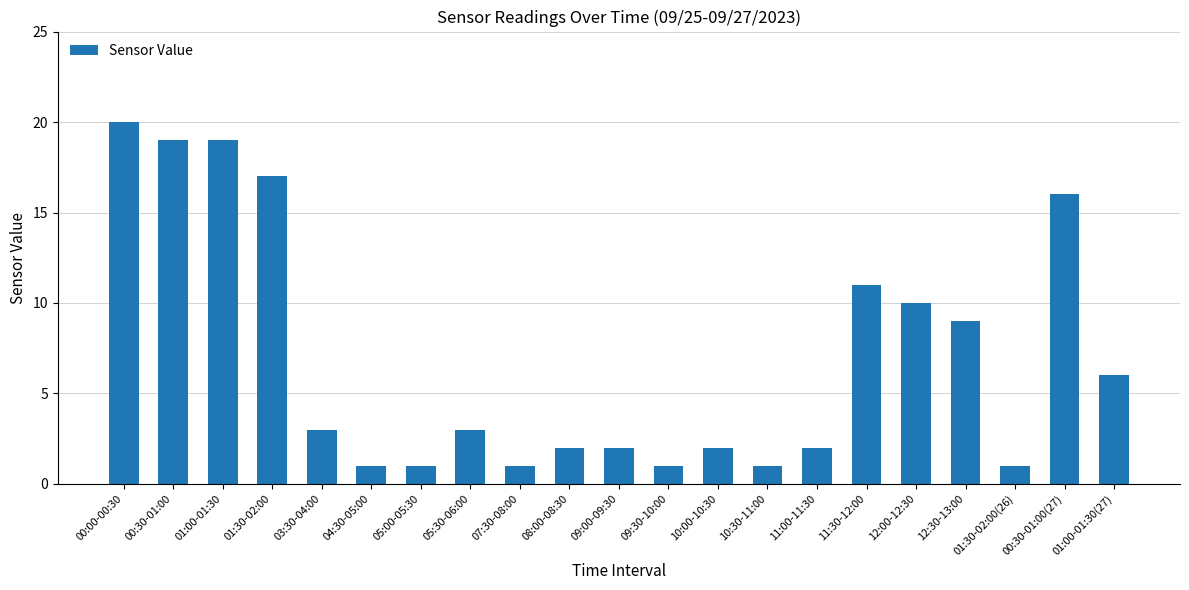

What is the difference between the second highest and minimum values?

18